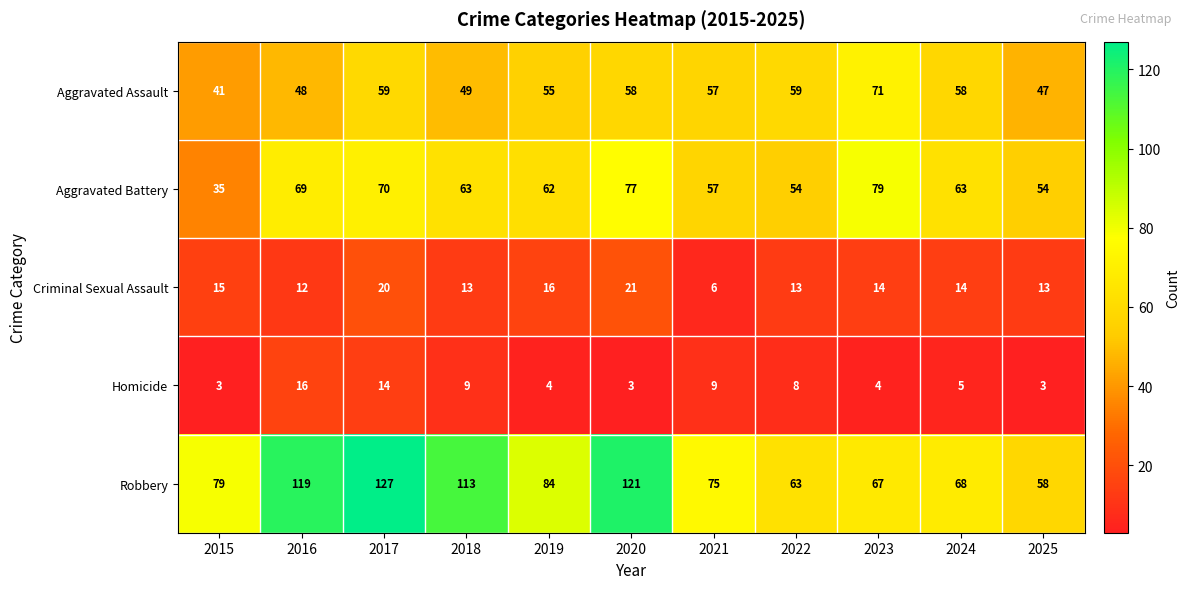

Is the value of Aggravated Assault at 2015 greater than the value of Robbery at 2025?

No